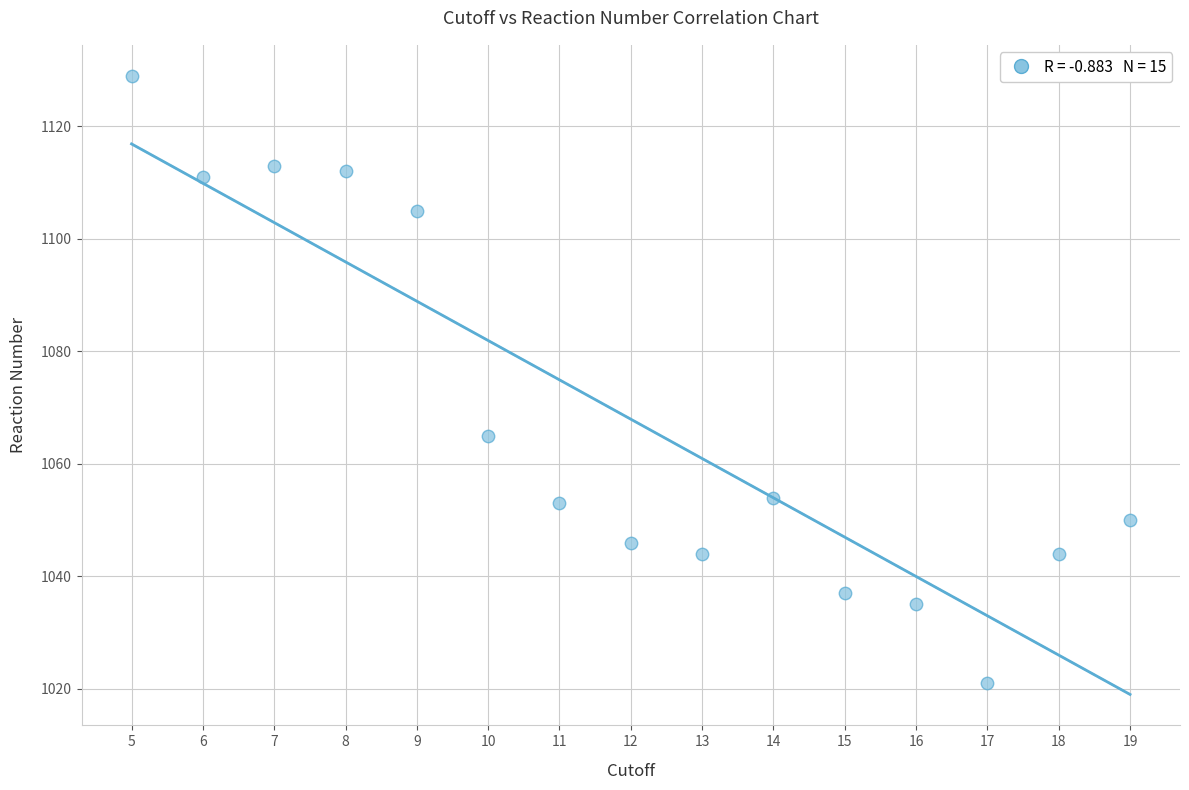

What is the range of X values (max minus min)?

14